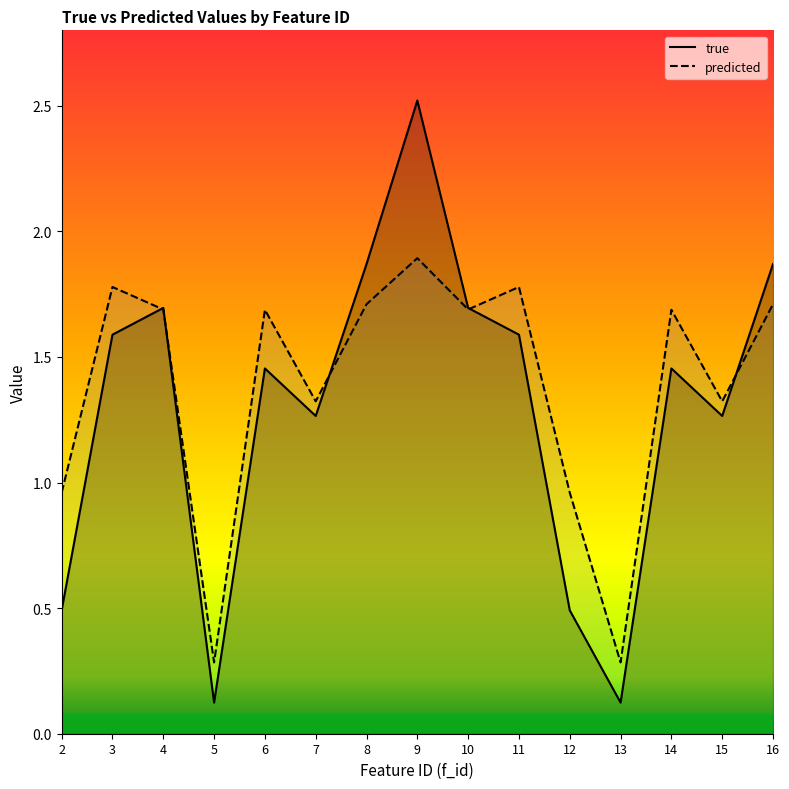

Where is the first local minimum for true?

5